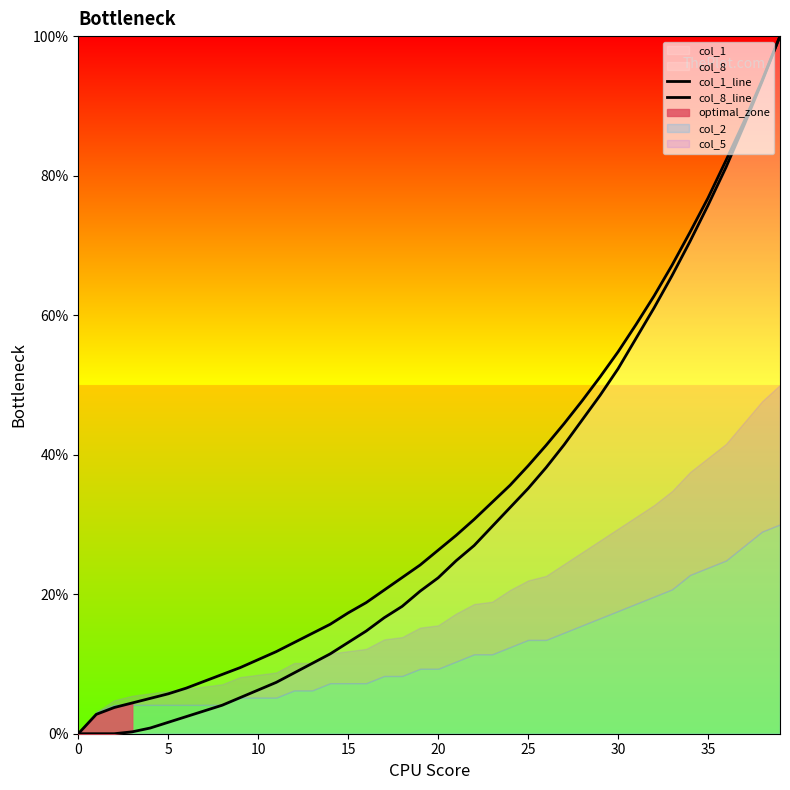

Which series changed the most between 0 and 14?

col_1_line